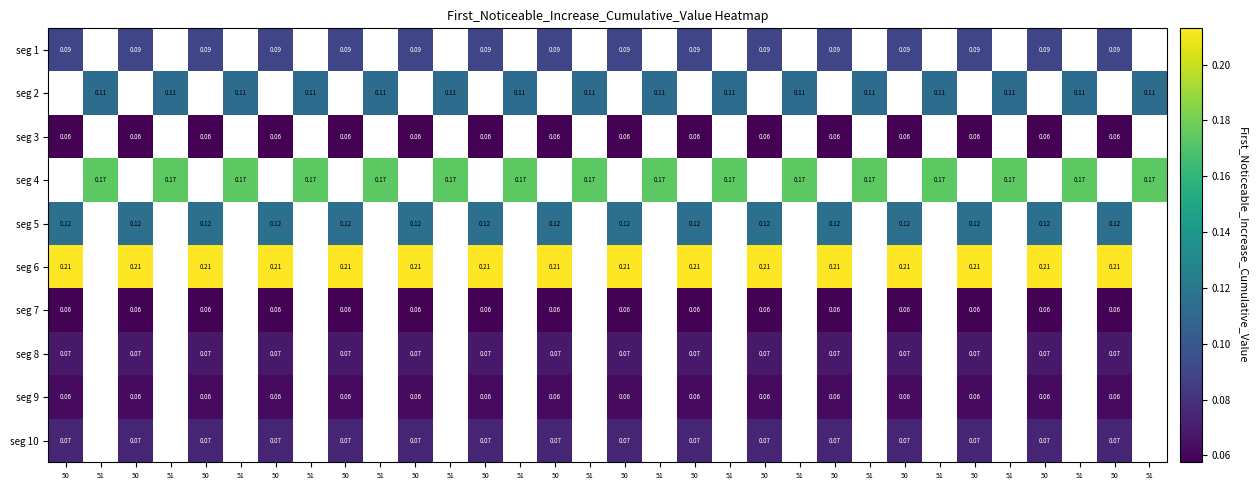

Between 51 and 50, which is larger?

50